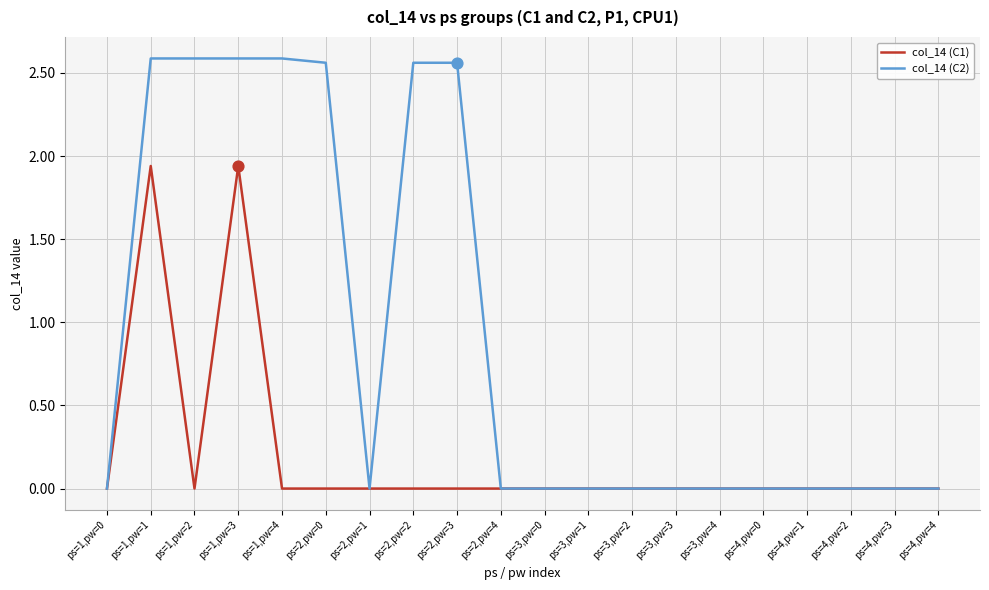

What are all the series names shown in the legend?

col_14 (C1), col_14 (C2)